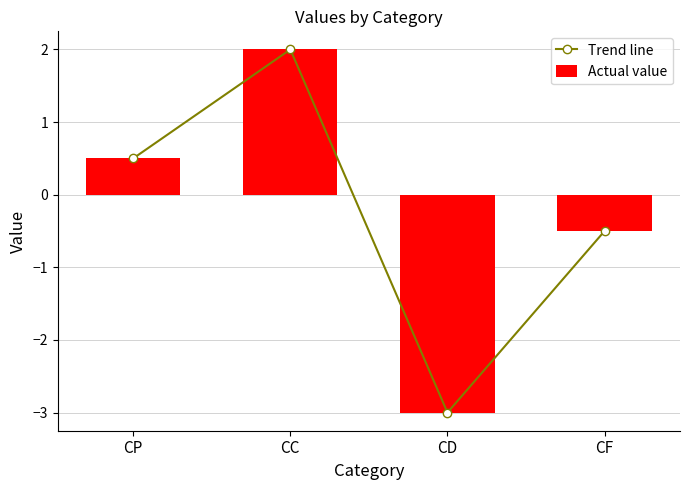

Rank the categories by Actual value value from highest to lowest.

CC, CP, CF, CD